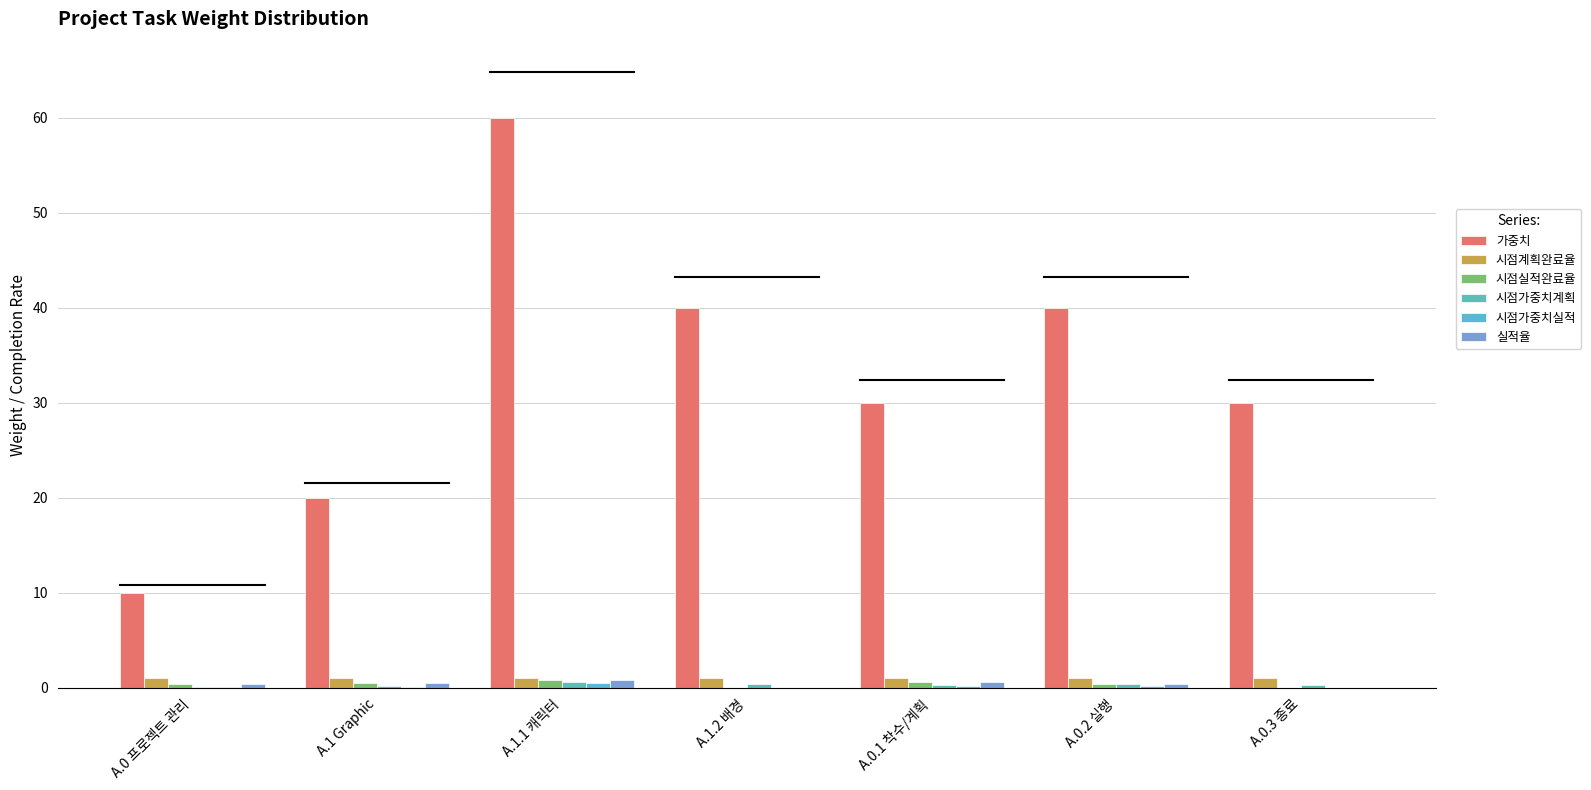

What is the value of the 시점가중치계획 bar at the 2nd from the left?

0.2